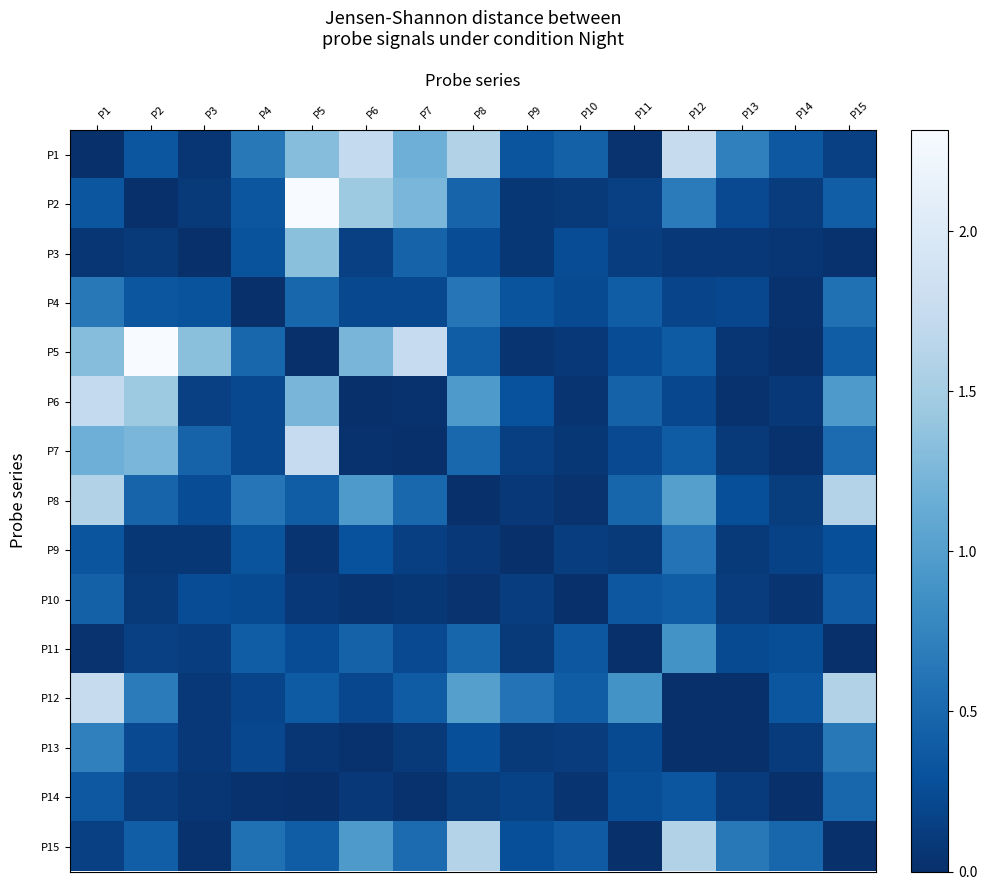

Rank the series by their maximum value, from lowest to highest.

P10, P14, P9, P4, P13, P11, P3, P8, P15, P6, P7, P1, P12, P2, P5